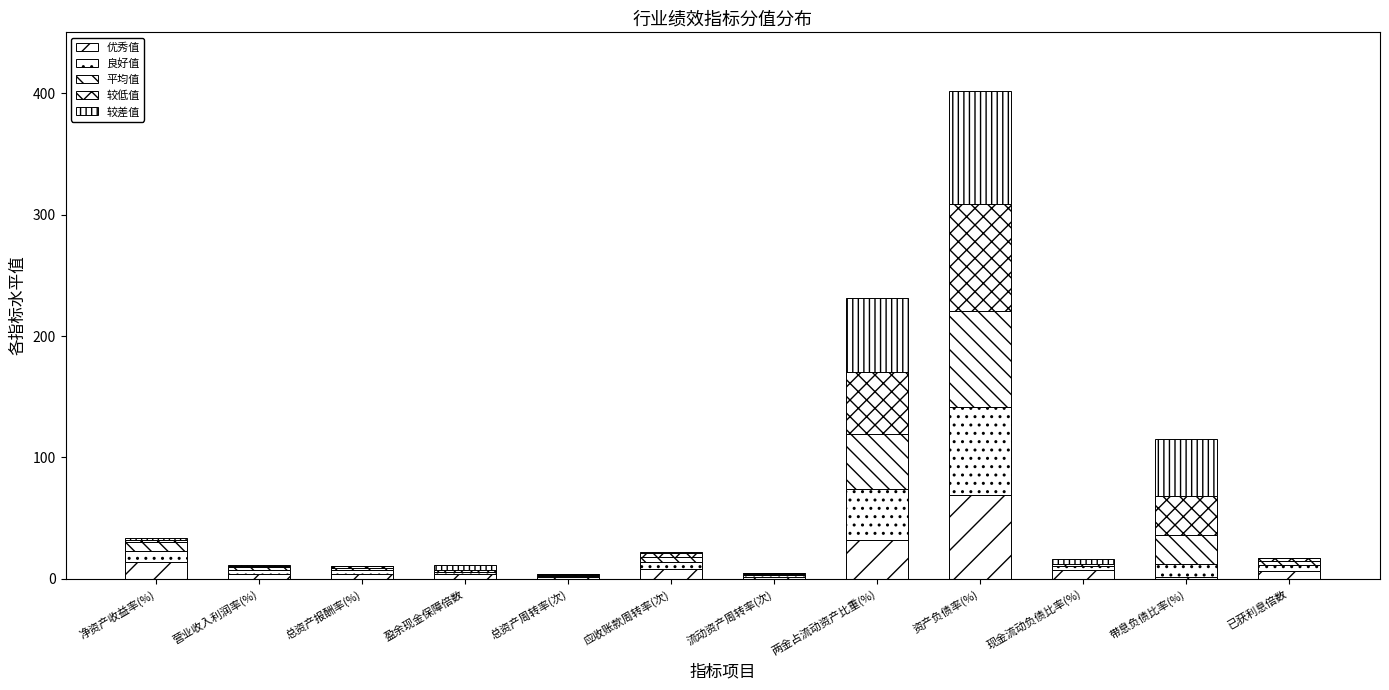

True or false: 平均值 has a value of 30.8 at 资产负债率(%).

False